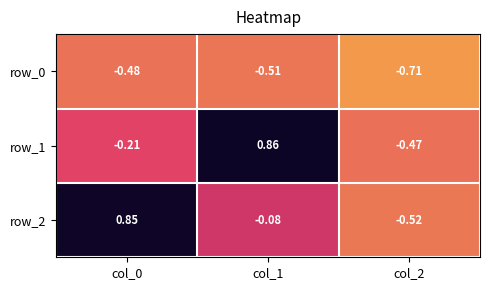

Is the value of row_2 at col_2 greater than the value of row_0 at col_1?

No